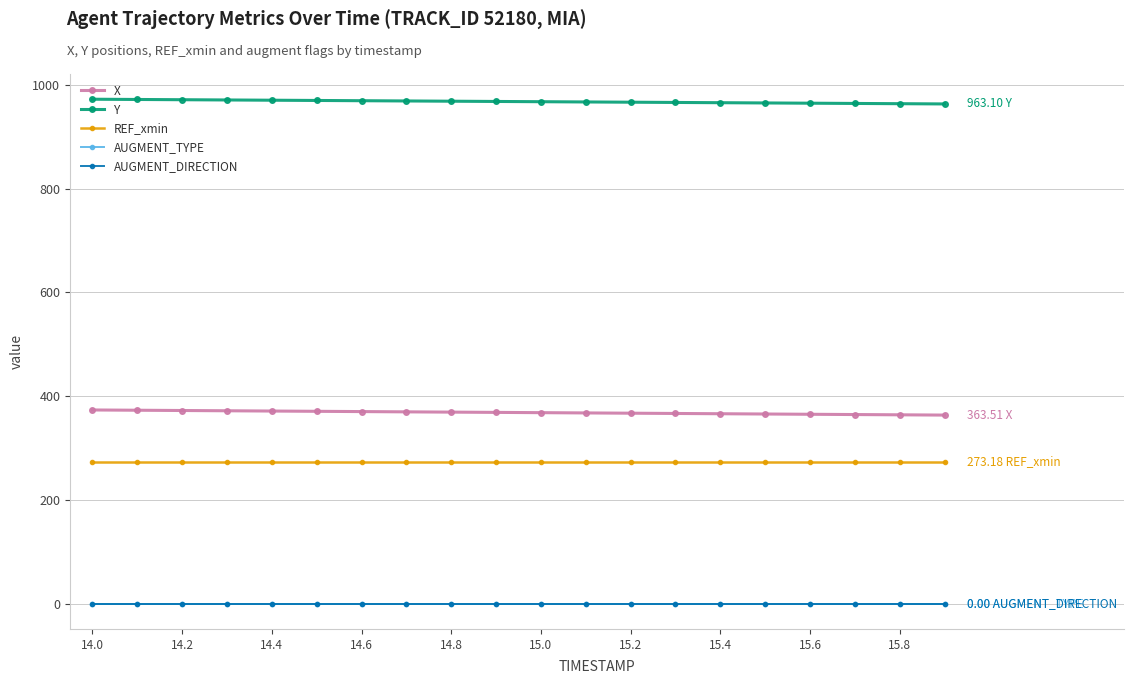

Which series has the largest total across all categories?

Y